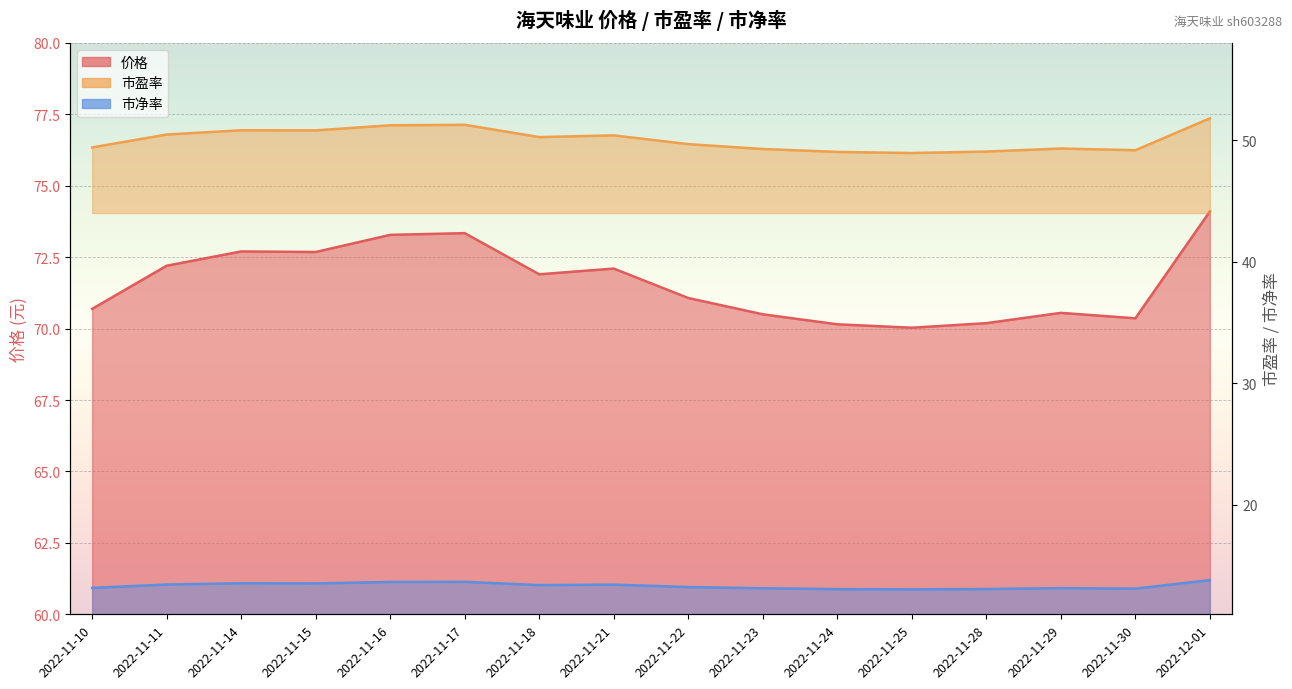

Rank the series at 2022-11-29 from lowest to highest value.

市净率, 市盈率, 价格